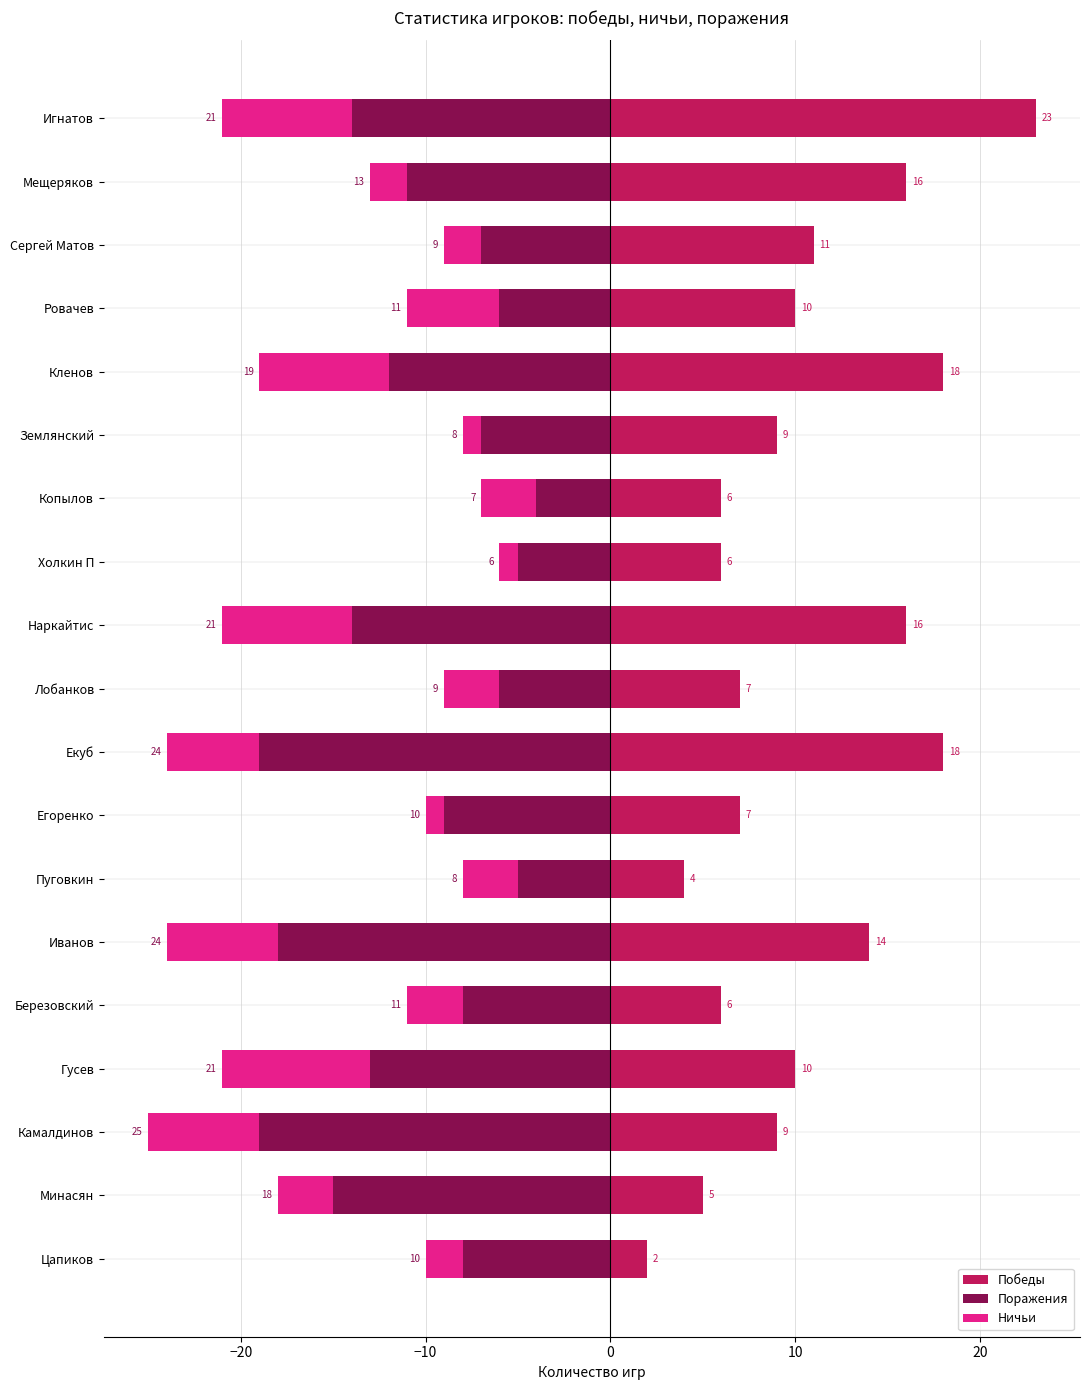

What is the sum of all Победы values?

197